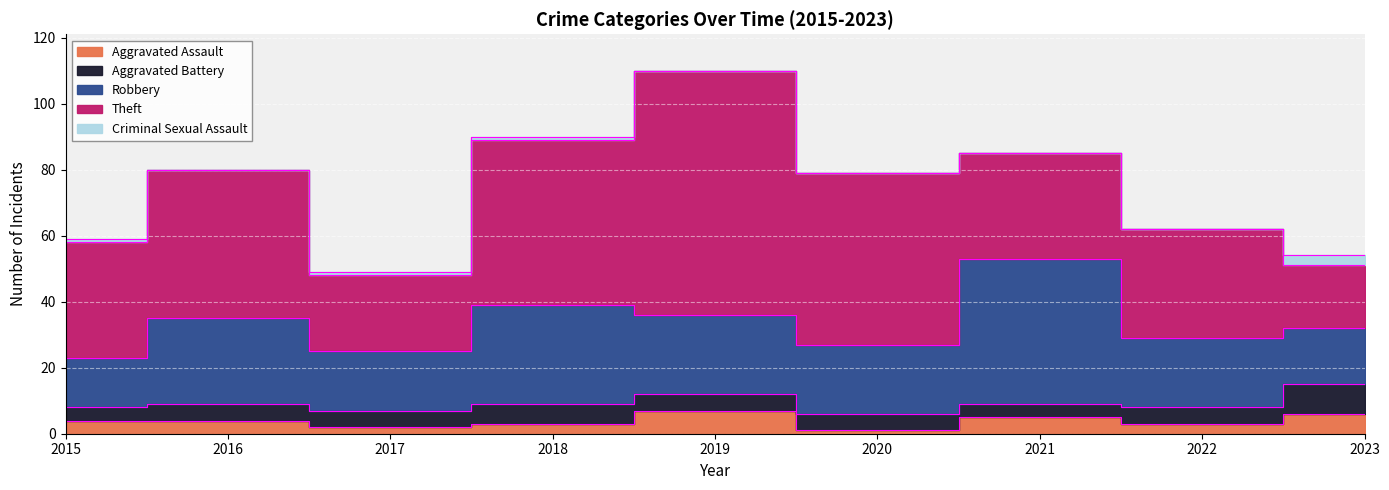

How many data points does each series have?

9